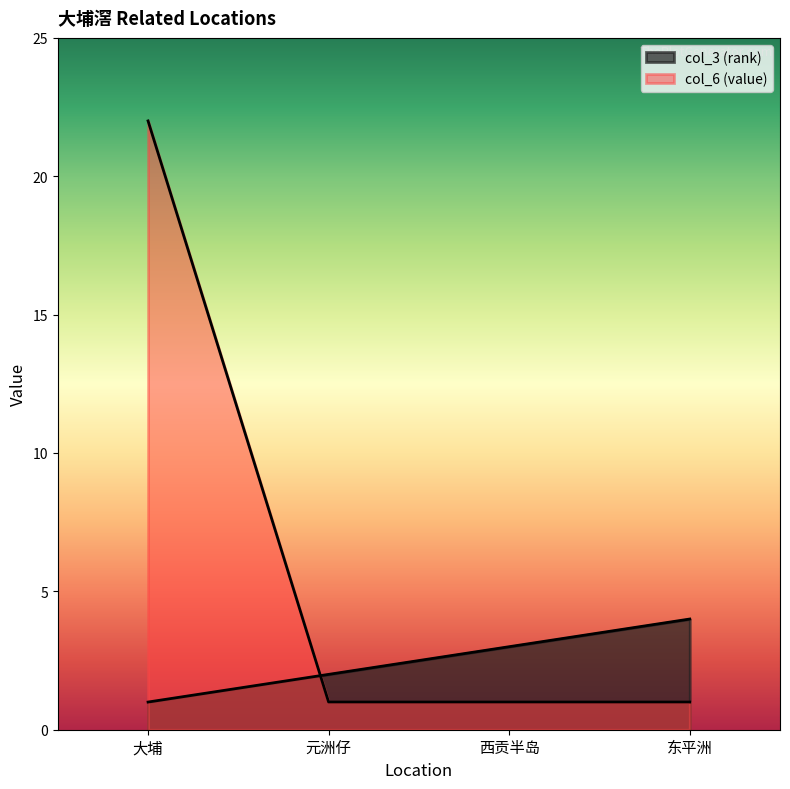

At how many categories does at least one series exceed 3?

2